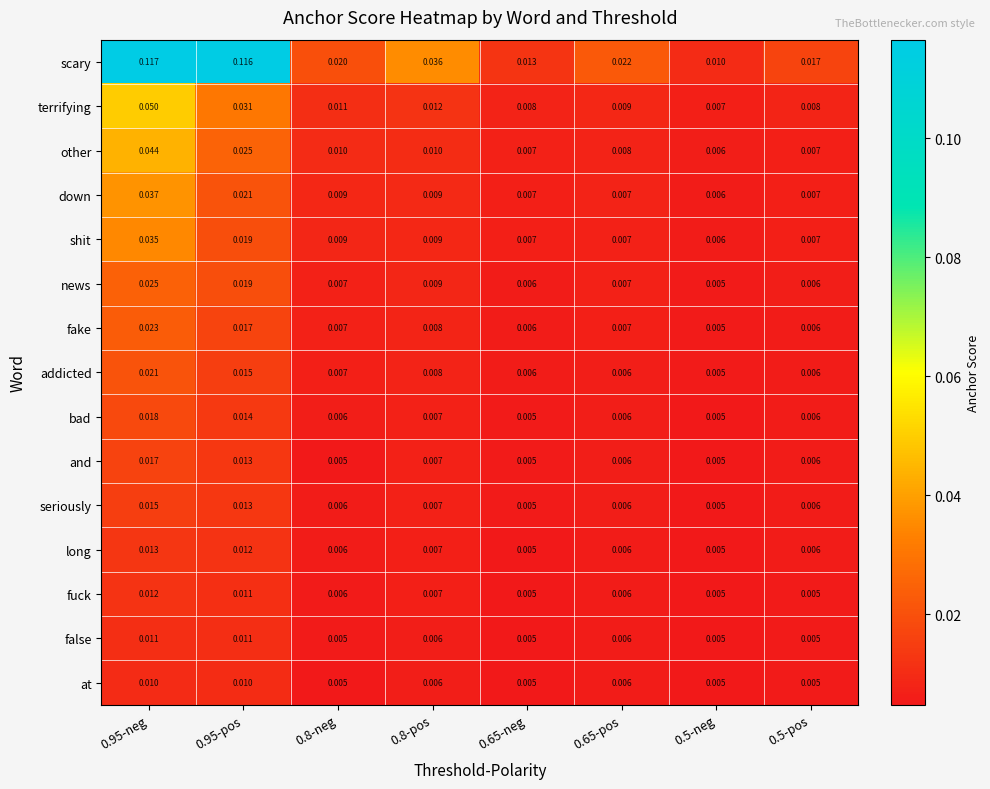

Which series has the largest range (max minus min)?

scary